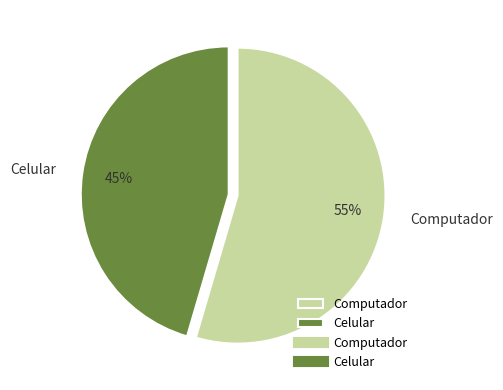

Which category has the biggest portion of the pie?

Computador